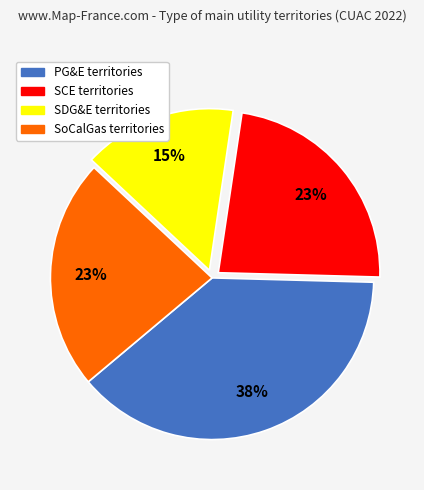

True or false: SDG&E accounts for 15% of the total.

True